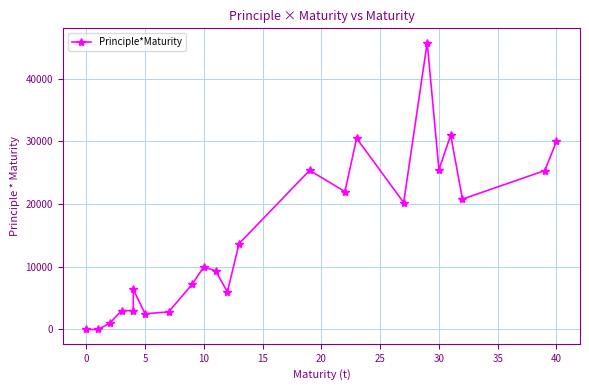

Reading left to right, transcribe all the data shown in this chart.

0	0	1000	3000	3000	6392	2500	2800	7200	10000	9350	6000	13702	25384	22000	30498	20250	45762	25500	31000	20800	25350	30000